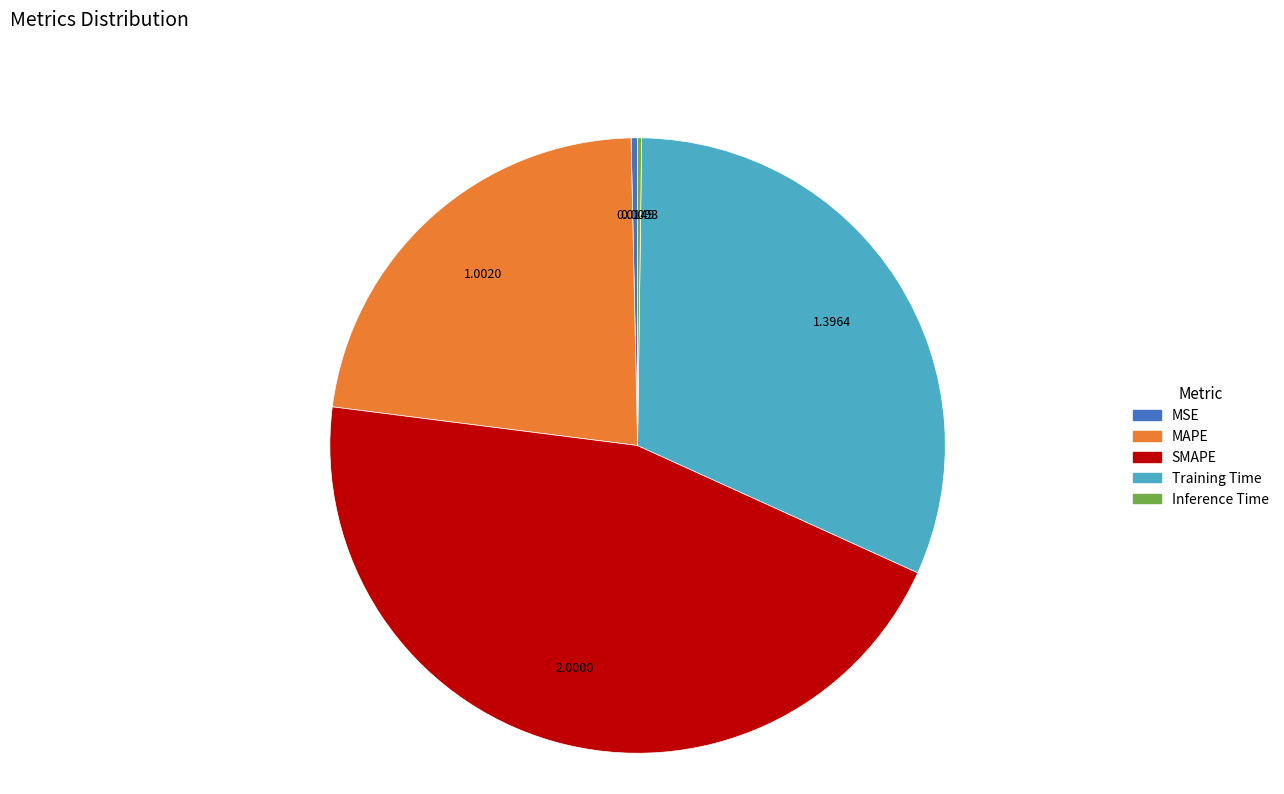

Is there a majority slice in this chart?

No